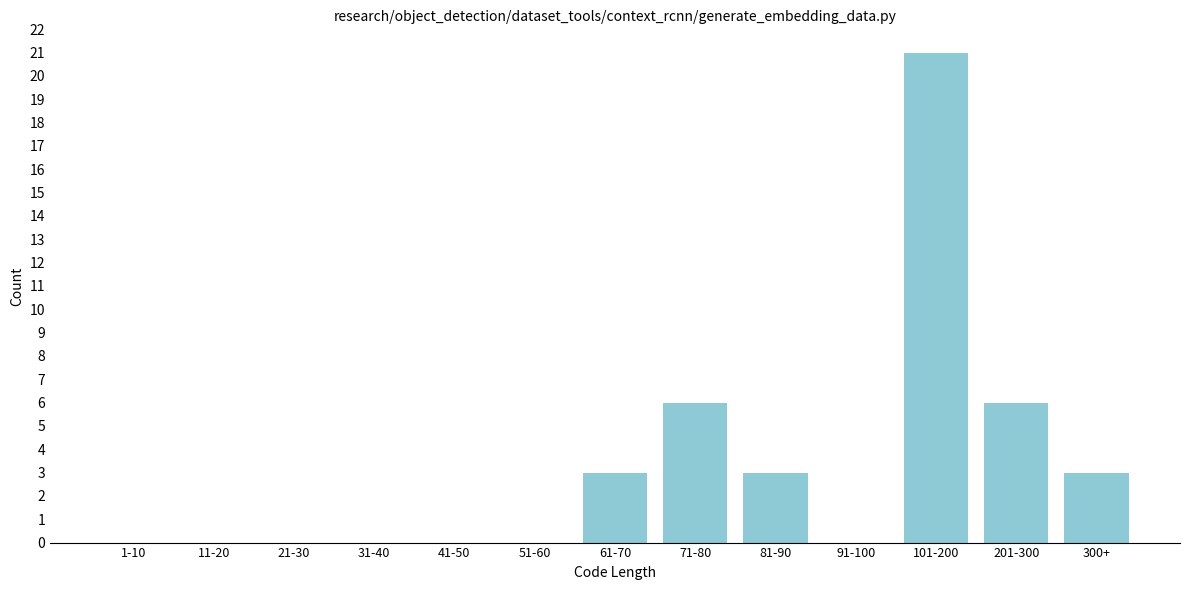

Reading left to right, list all the values displayed in this chart.

1-10=0	11-20=0	21-30=0	31-40=0	41-50=0	51-60=0	61-70=3	71-80=6	81-90=3	91-100=0	101-200=21	201-300=6	300+=3